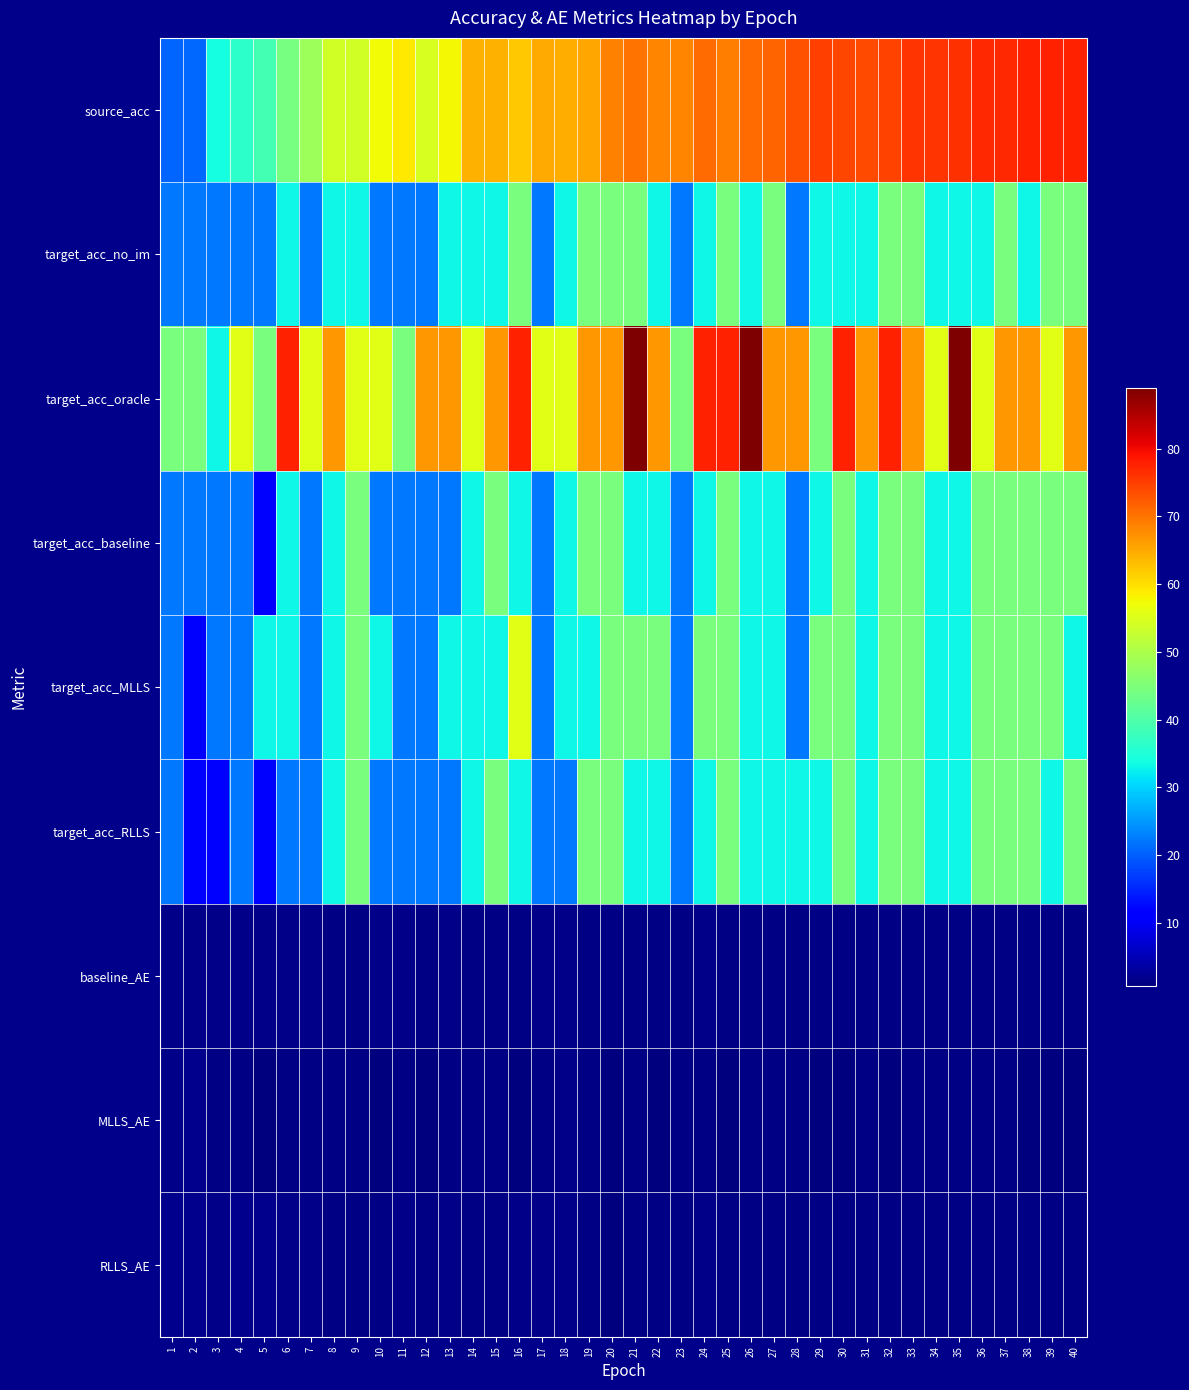

At which category does the chart reach its minimum across all series?

29